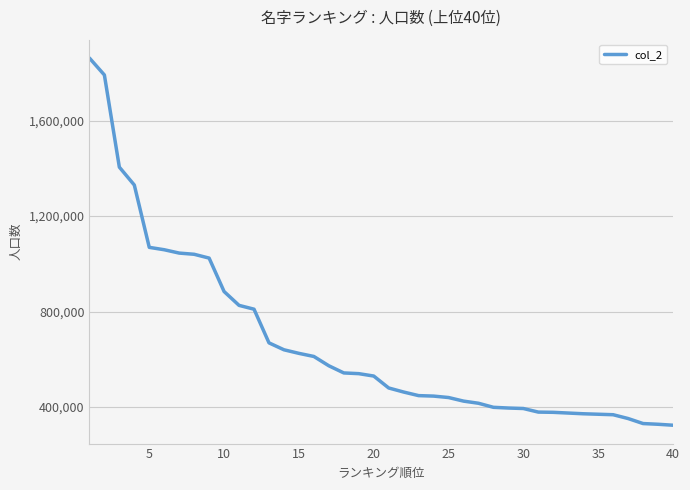

What is the greatest value displayed?

1862000